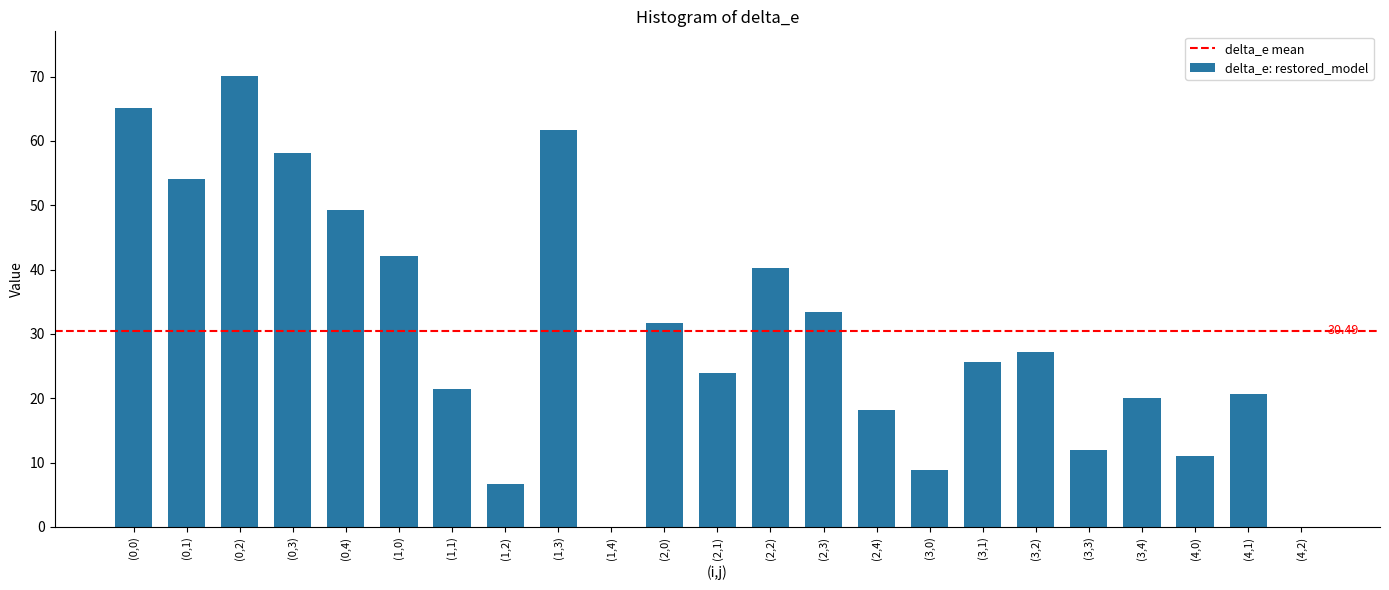

Approximately how many times larger is the value at (2,0) compared to (1,0)?

0.8